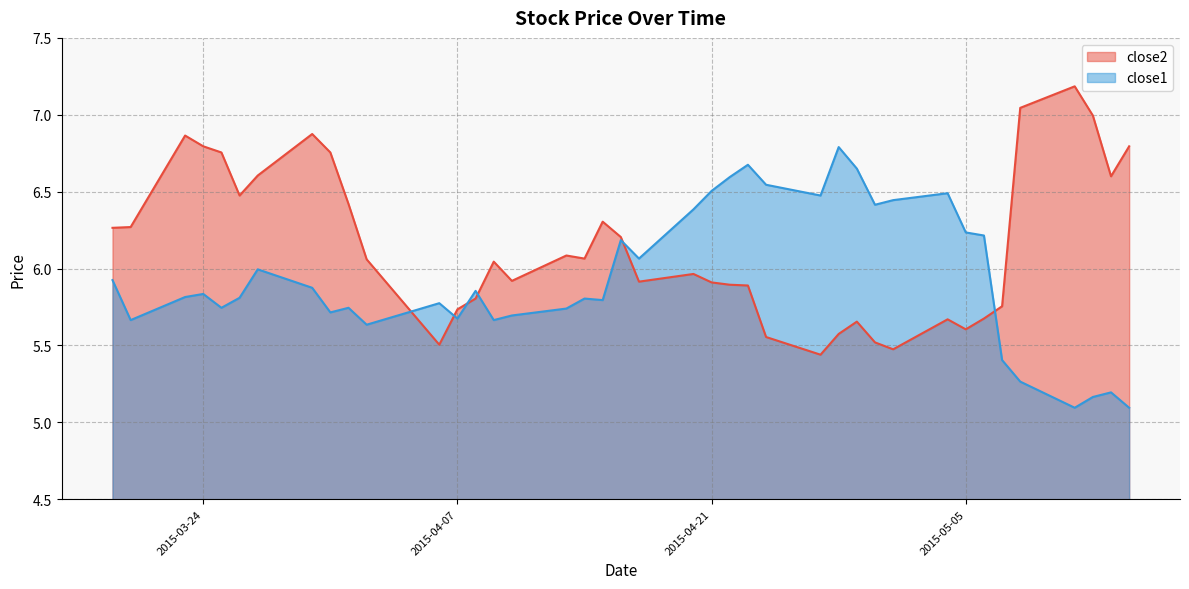

Rank the categories by close1 value from highest to lowest.

2015-04-28, 2015-04-23, 2015-04-29, 2015-04-22, 2015-04-24, 2015-04-21, 2015-05-04, 2015-04-27, 2015-05-01, 2015-04-30, 2015-04-20, 2015-05-05, 2015-05-06, 2015-04-16, 2015-04-17, 2015-03-27, 2015-03-19, 2015-03-30, 2015-04-08, 2015-03-24, 2015-03-23, 2015-03-26, 2015-04-14, 2015-04-15, 2015-04-06, 2015-03-25, 2015-04-01, 2015-04-13, 2015-03-31, 2015-04-10, 2015-04-07, 2015-03-20, 2015-04-09, 2015-04-02, 2015-05-07, 2015-05-08, 2015-05-13, 2015-05-12, 2015-05-11, 2015-05-14